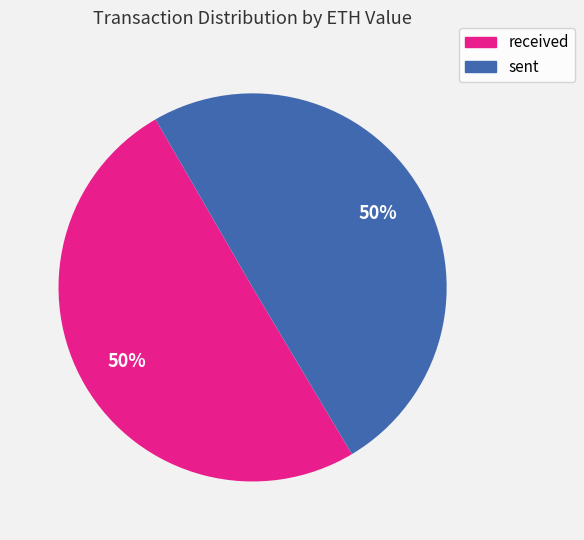

To the nearest percent, what is the combined percentage of received and sent?

100%